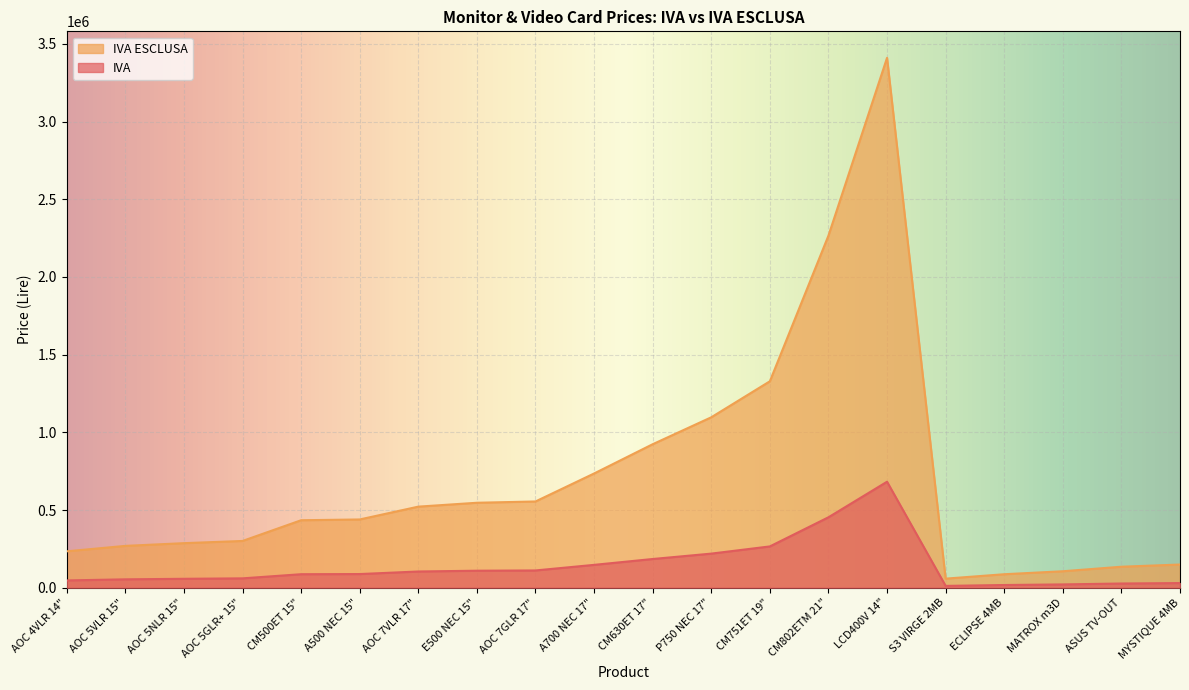

At how many categories does at least one series exceed 1815970?

2